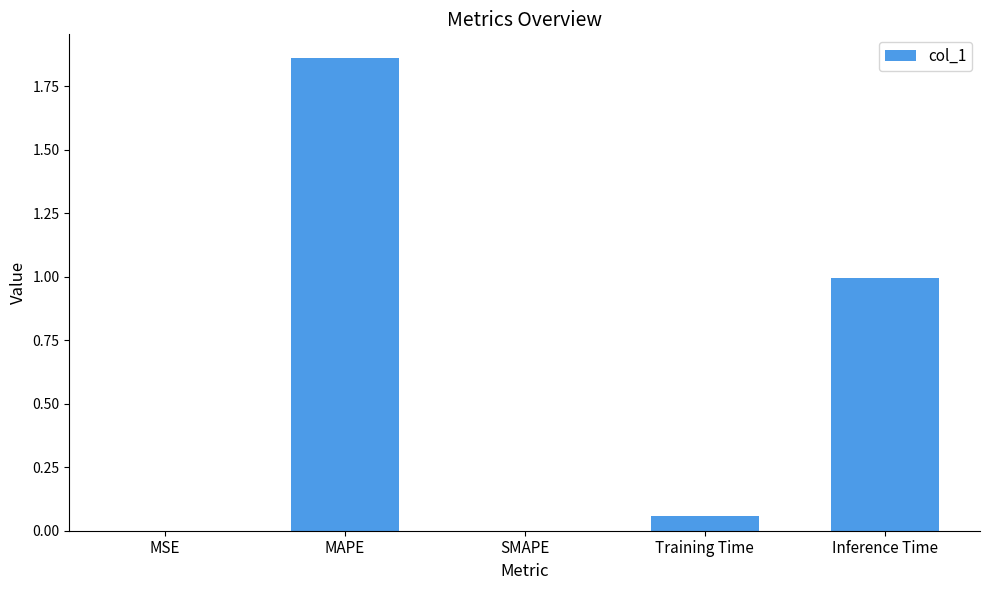

Which label corresponds to the largest value in the chart?

MAPE